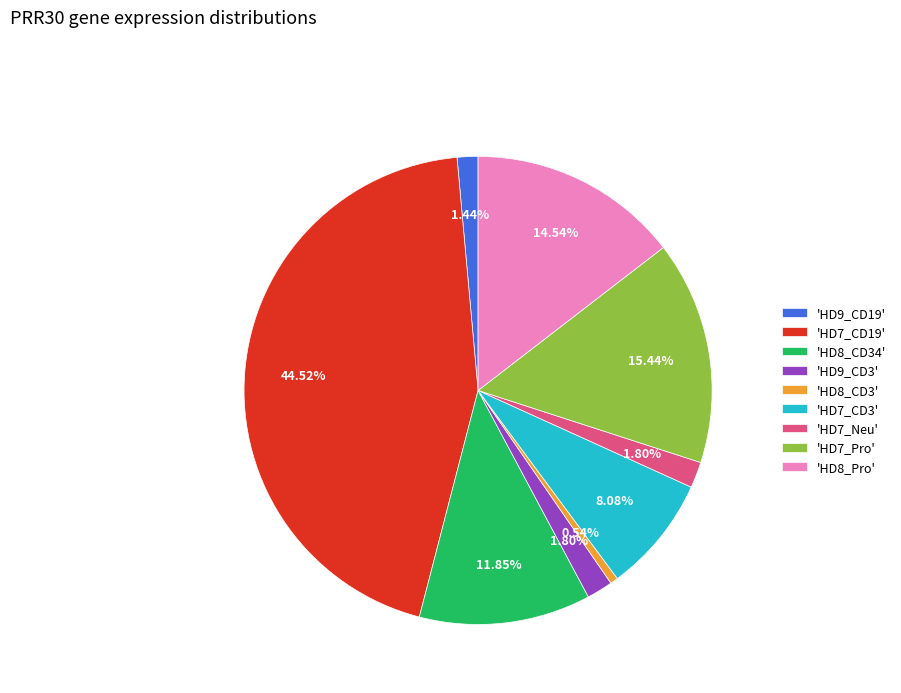

To the nearest percent, what is the difference between the largest and smallest slice percentages?

44%